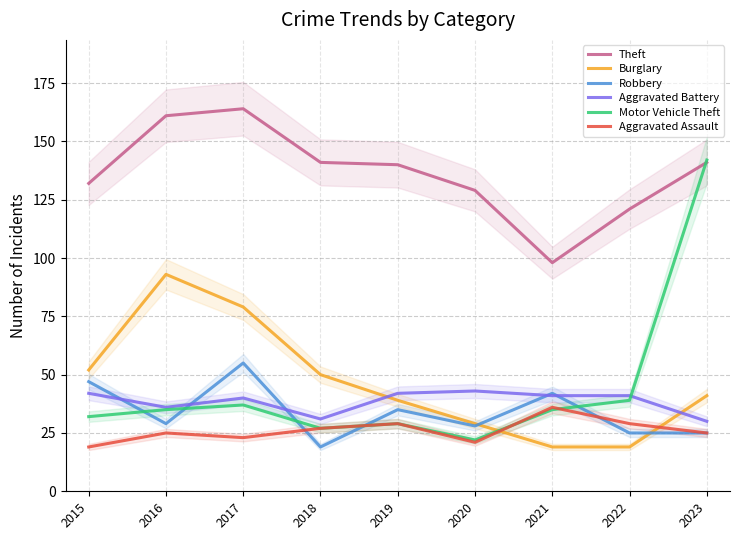

Between which two adjacent categories do Burglary and Motor Vehicle Theft first intersect?

2020 and 2021